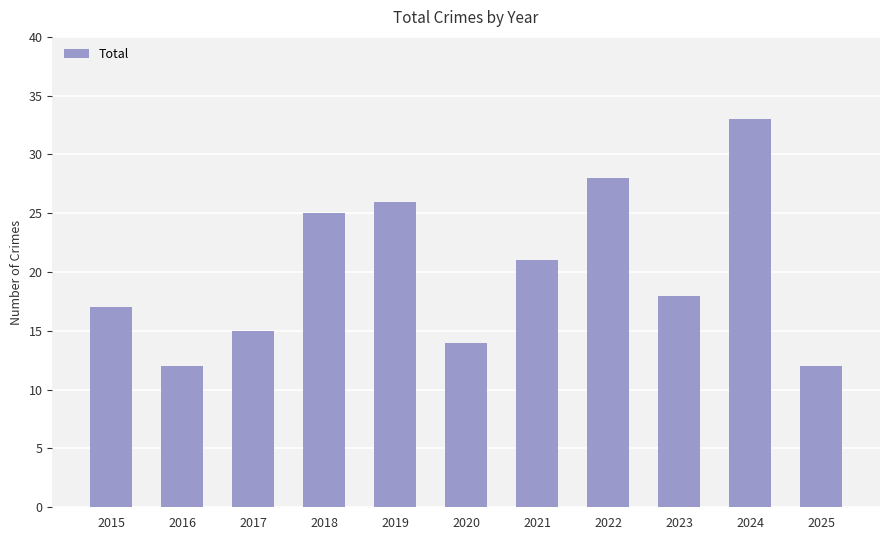

What is the value of the 10th bar from the left?

33